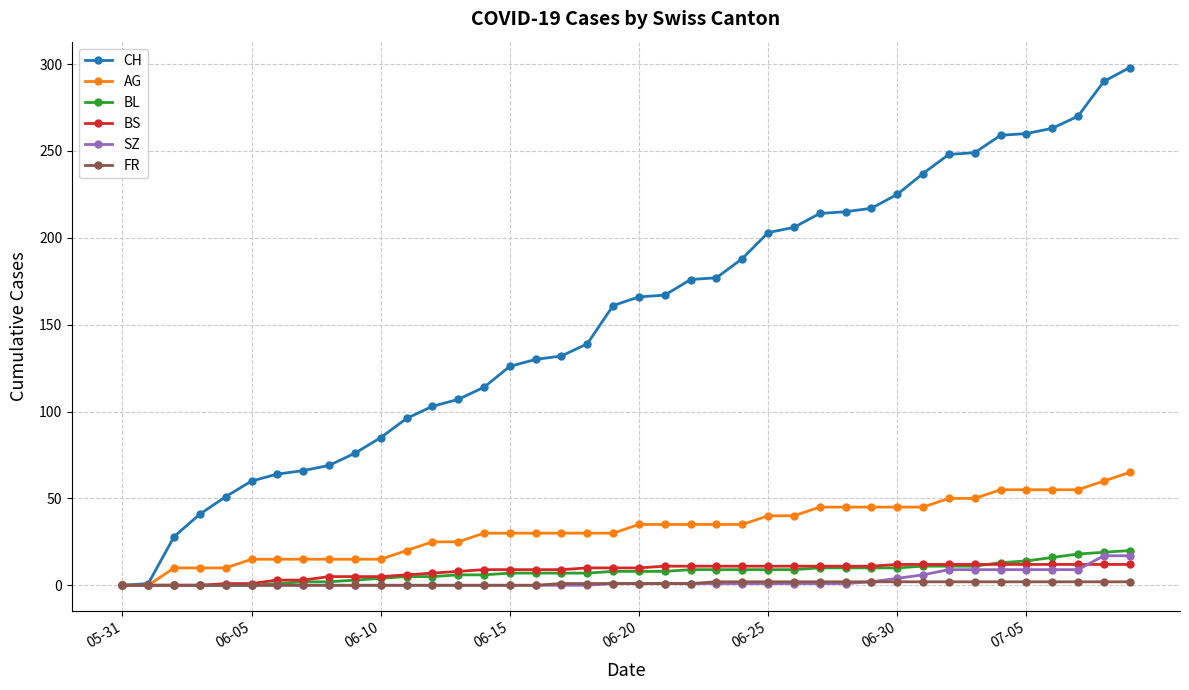

What is the maximum value shown in the chart?

298